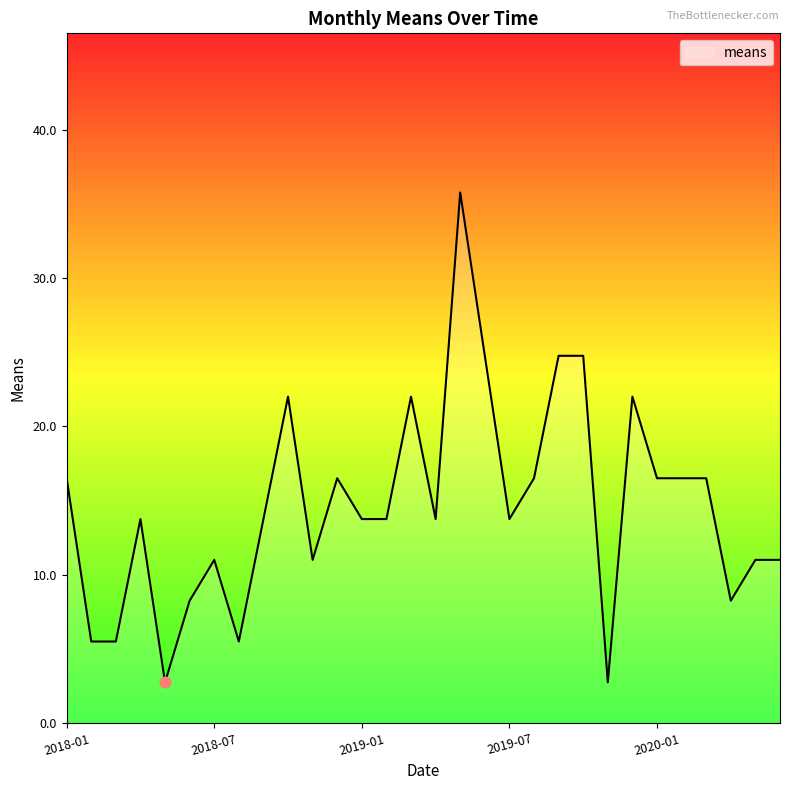

What is the maximum value shown in the chart?

35.8